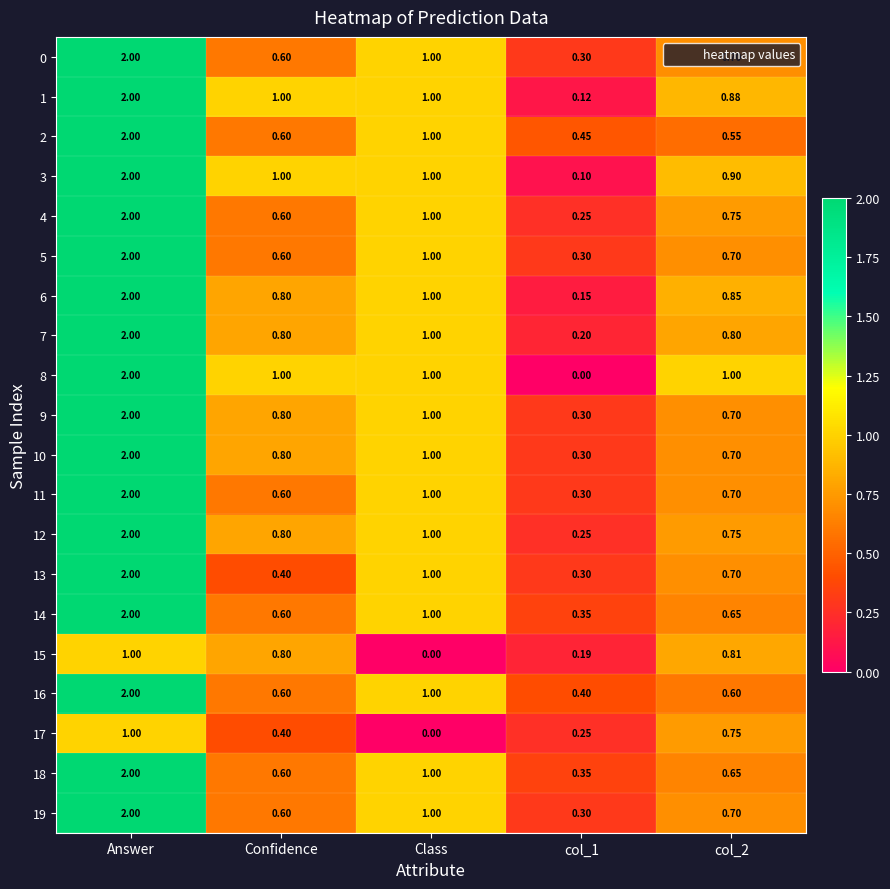

At which label does 14 reach its peak?

Answer